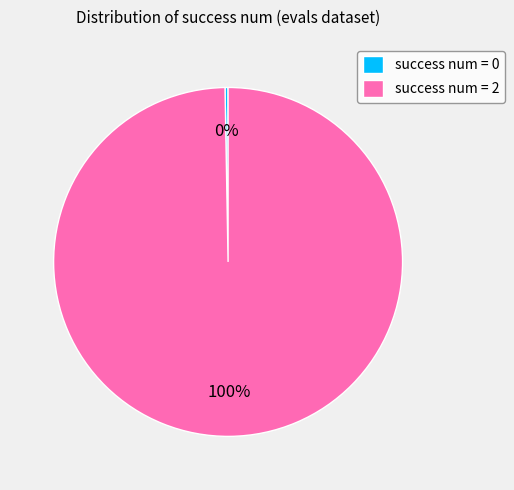

Between success num = 0 and success num = 2, which is larger?

success num = 2